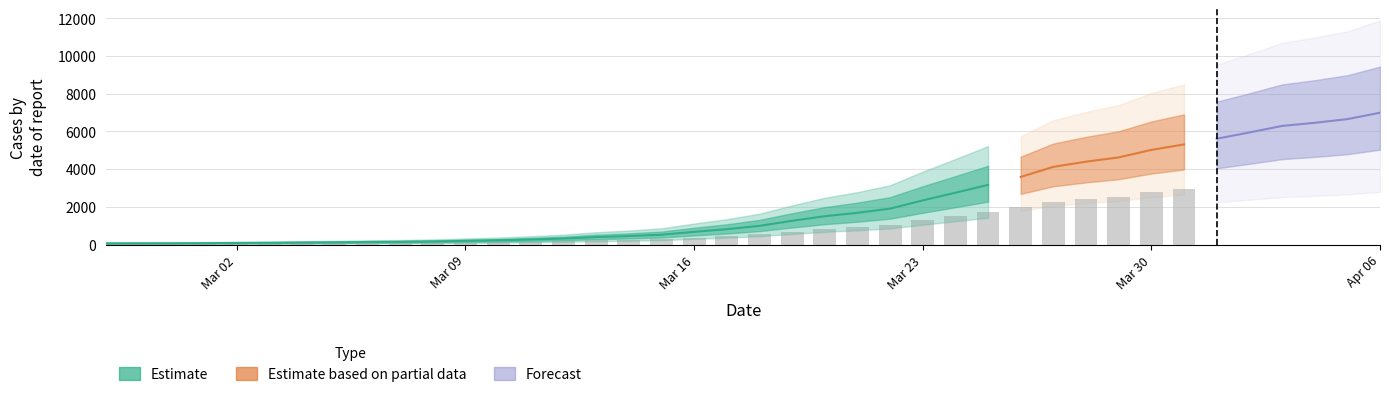

How many bars are there in total?

40